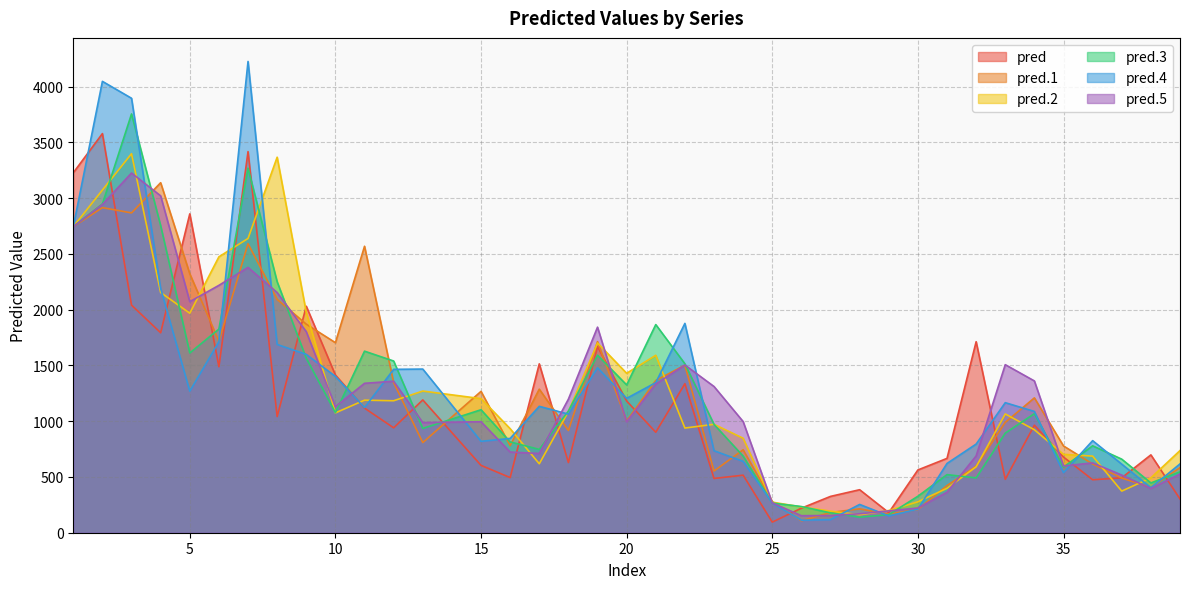

True or false: pred.1 has a value of 3701.1 at 5.

False